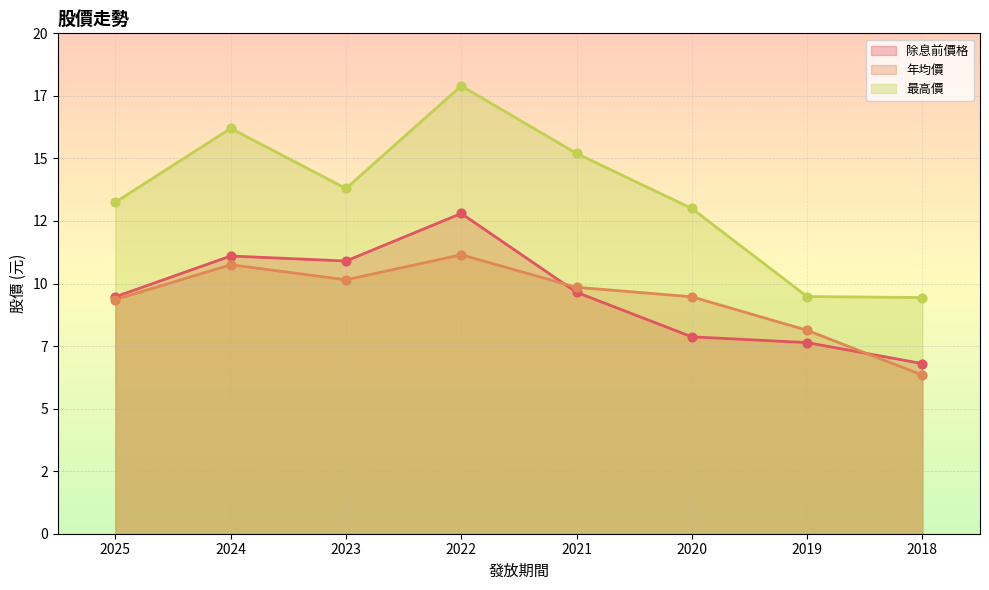

Which series has the largest Y range (max minus min)?

最高價